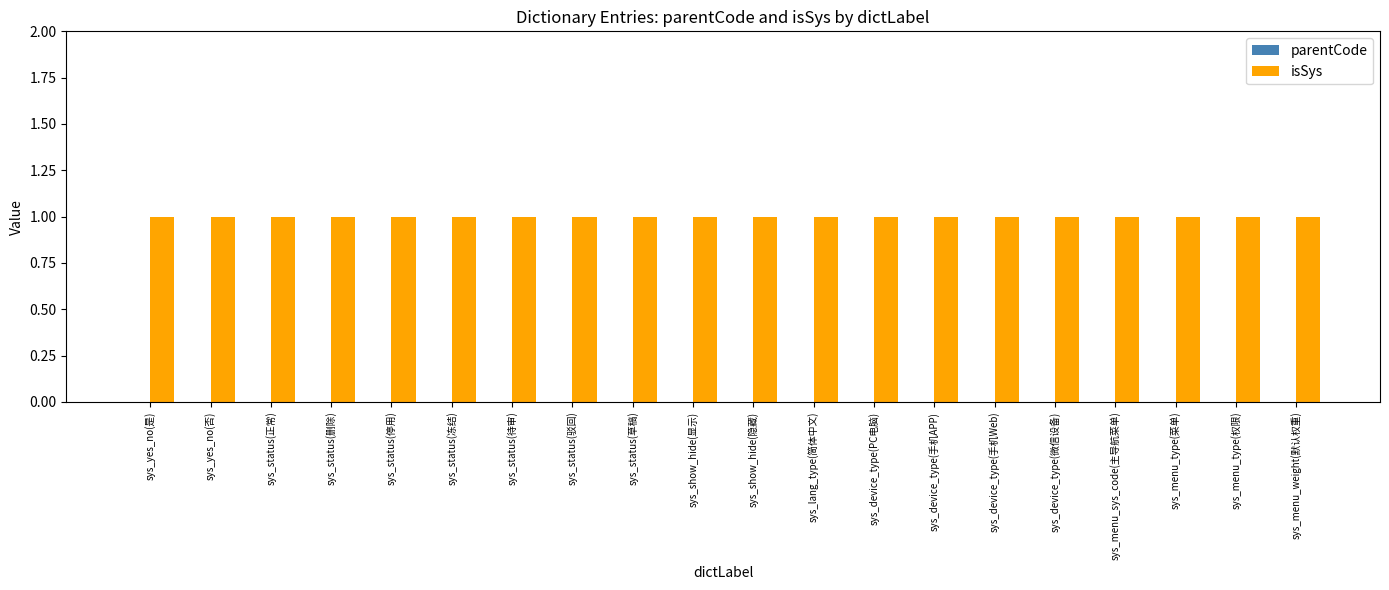

Which series has the widest spread of values?

parentCode